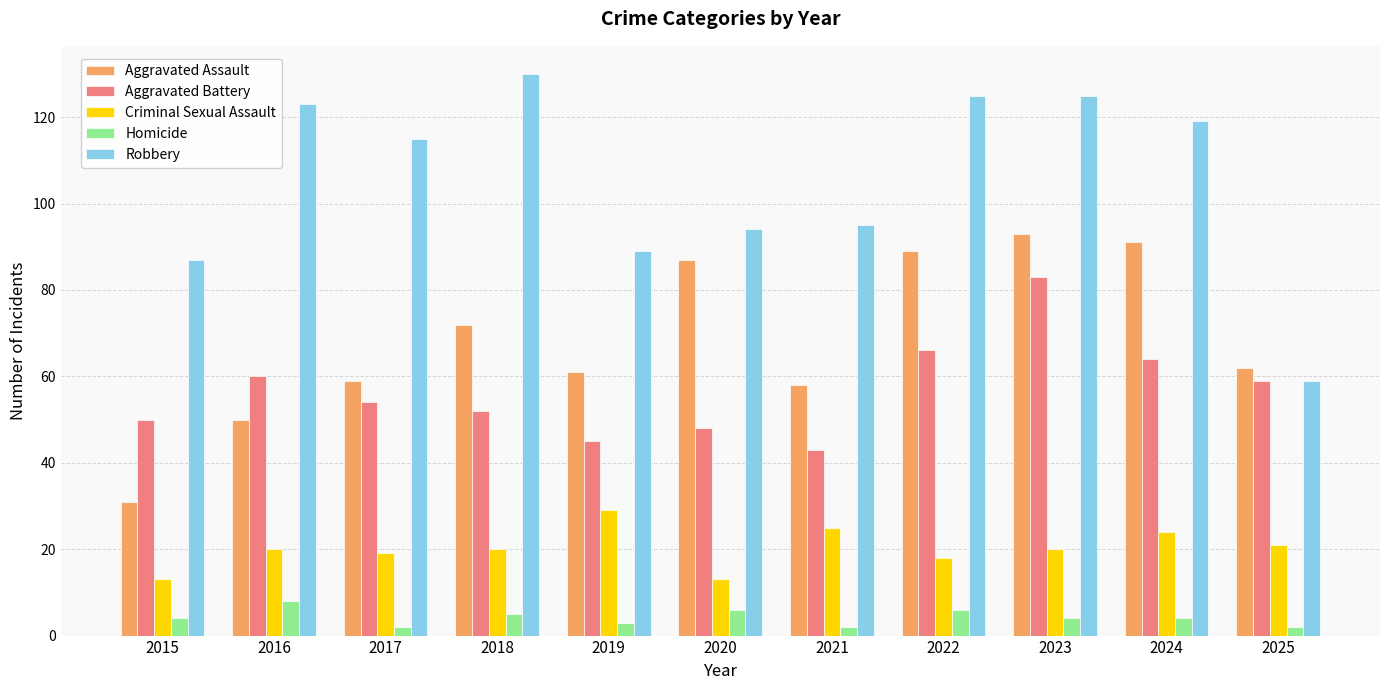

What is the difference between the maximum and second lowest values in the Robbery series?

43